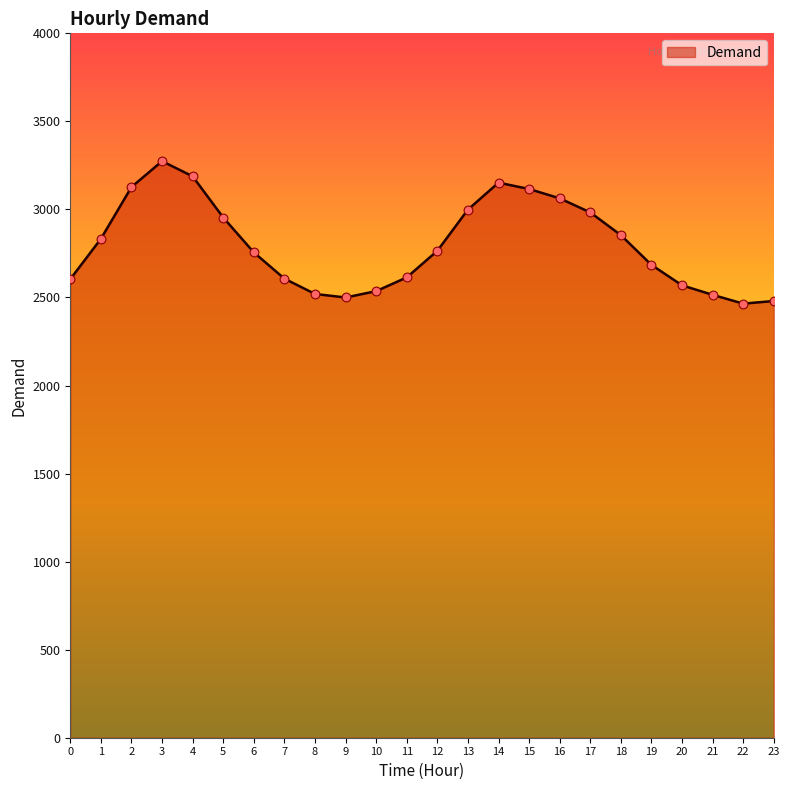

What is the change in value from 14 to 20?

-583